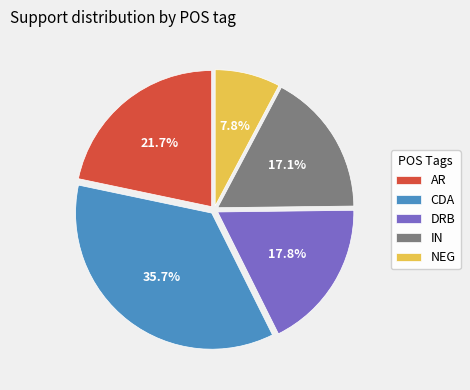

Is it true that CDA is 49% of the pie?

False